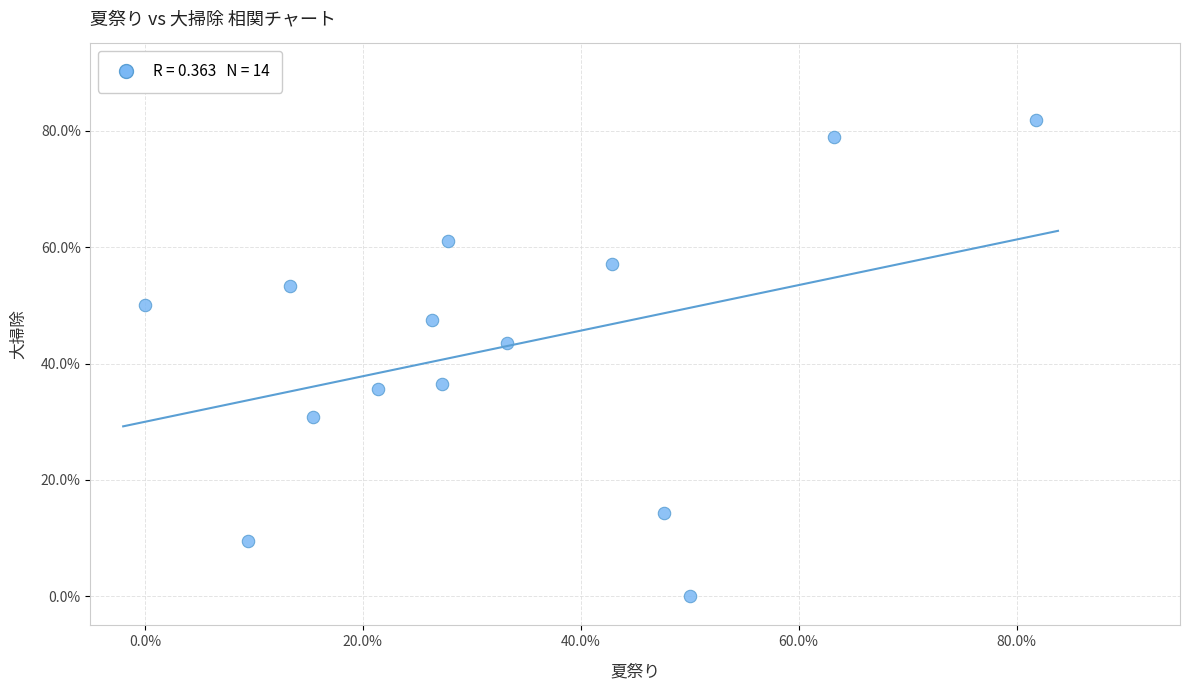

What is the range of X values (max minus min)?

81.8